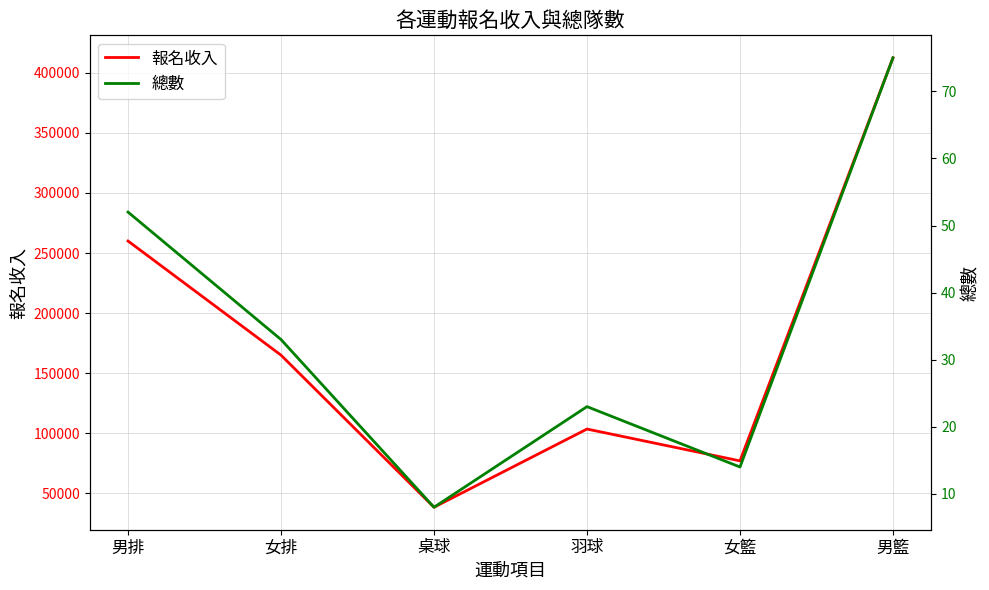

Rank the series by their average value, from highest to lowest.

報名收入, 總數